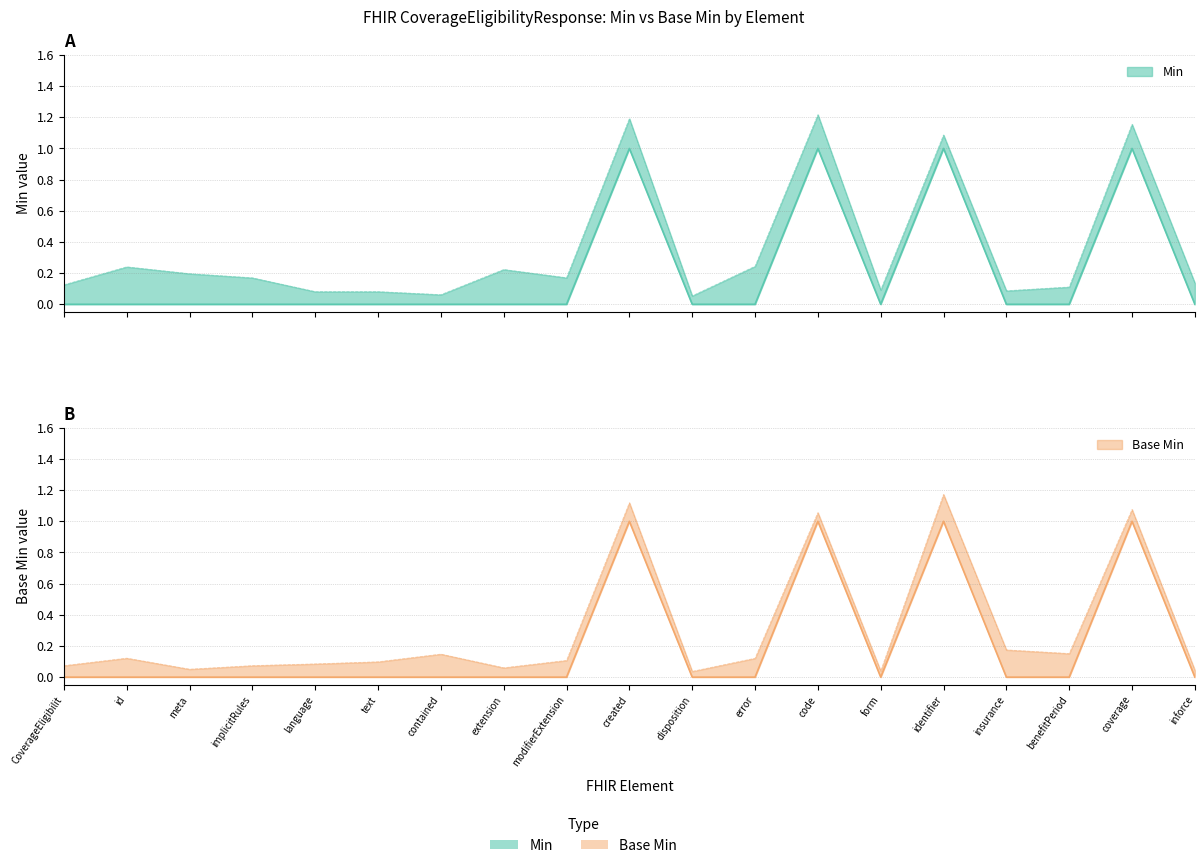

Rank the series by their maximum value, from highest to lowest.

Min, Base Min